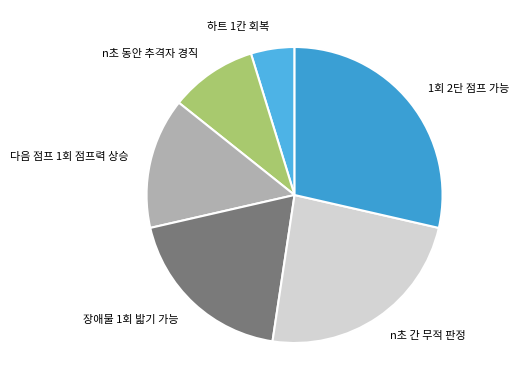

The n초 동안 추격자 경직 slice represents 10% of the pie. True or false?

True